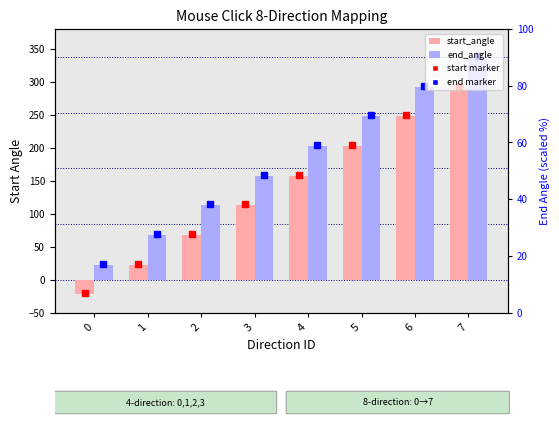

What is the difference between the highest and lowest values at 1?

45.0